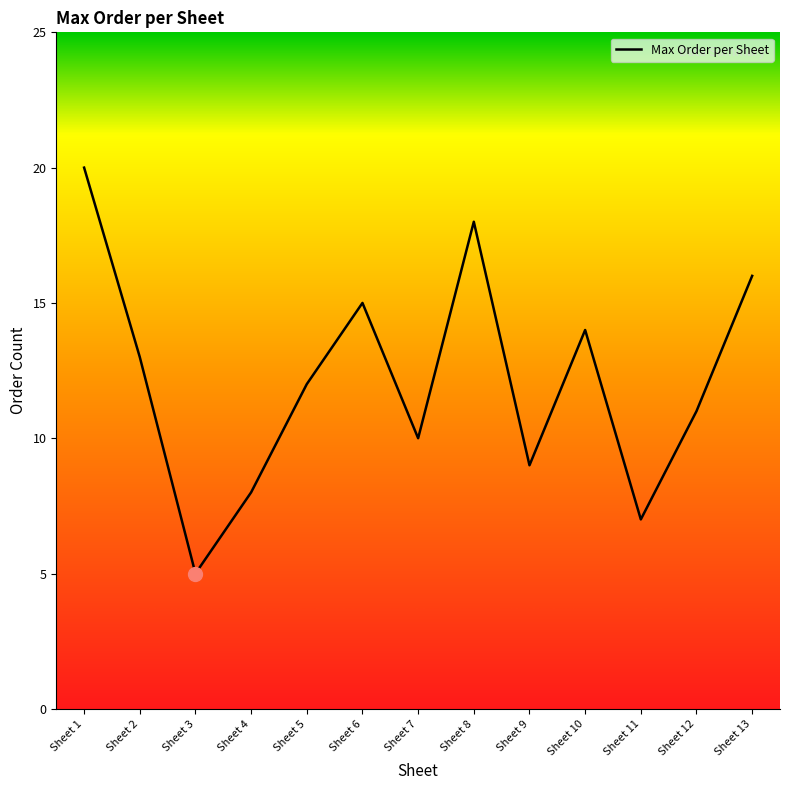

What is the greatest value displayed?

20